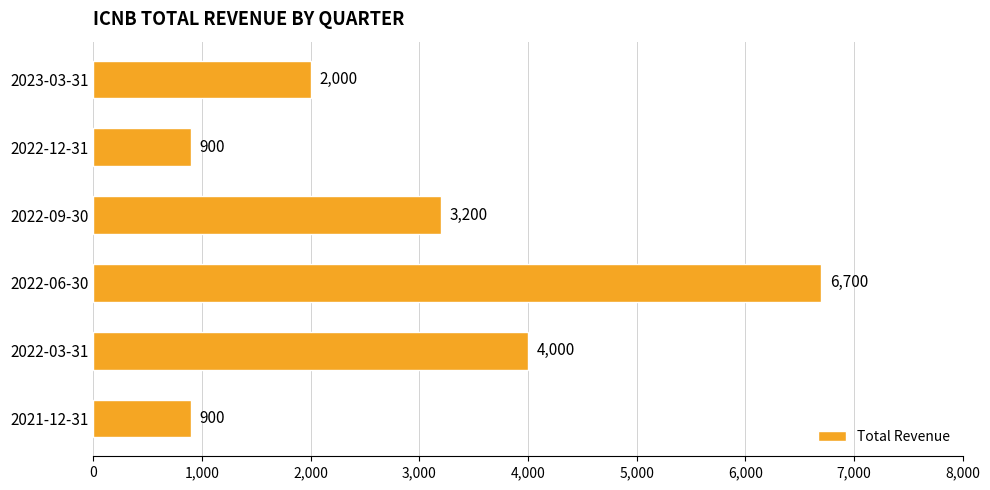

At which label is the value closest to 3800?

2022-03-31